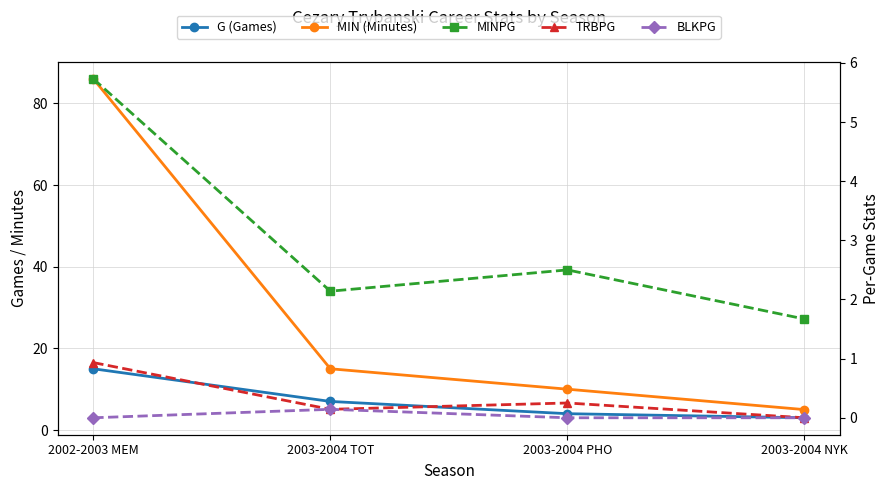

The value of TRBPG at 2003-2004 PHO is 0.2. True or false?

True